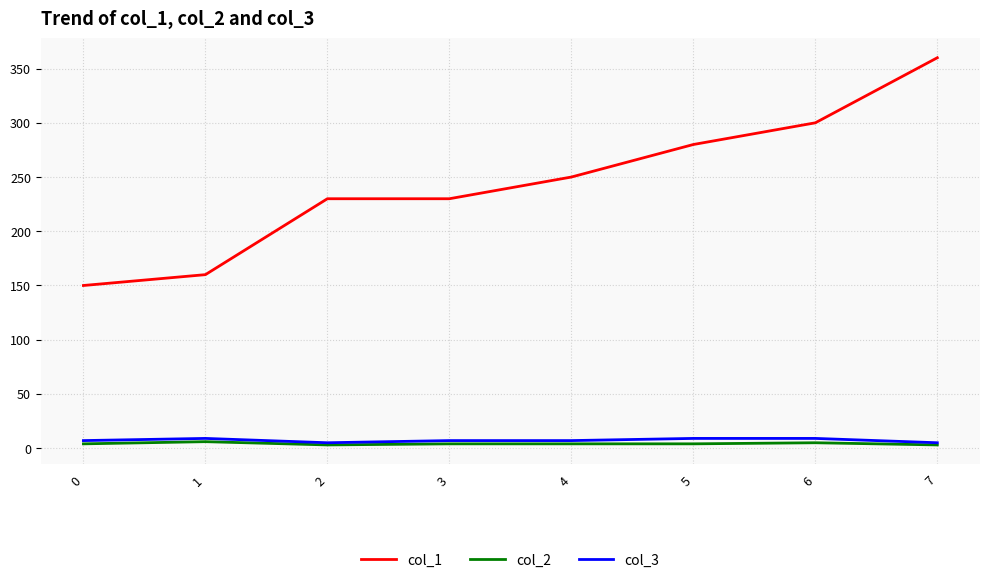

The col_3 series shows 9 at 1. True or false?

True